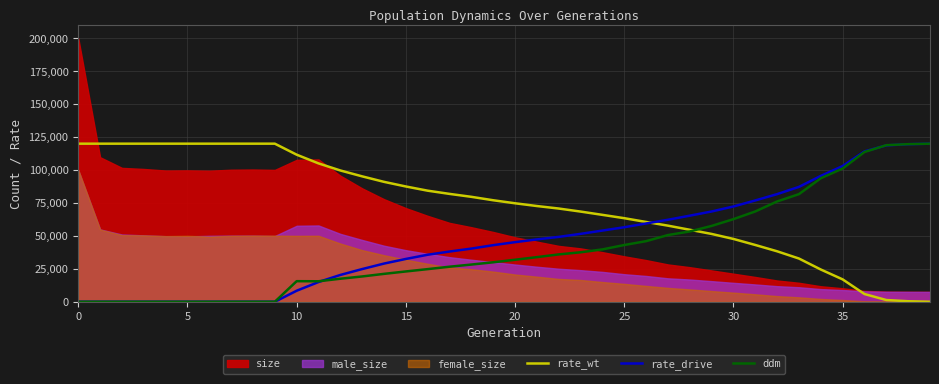

How many data points in rate_drive are above 45208?

20